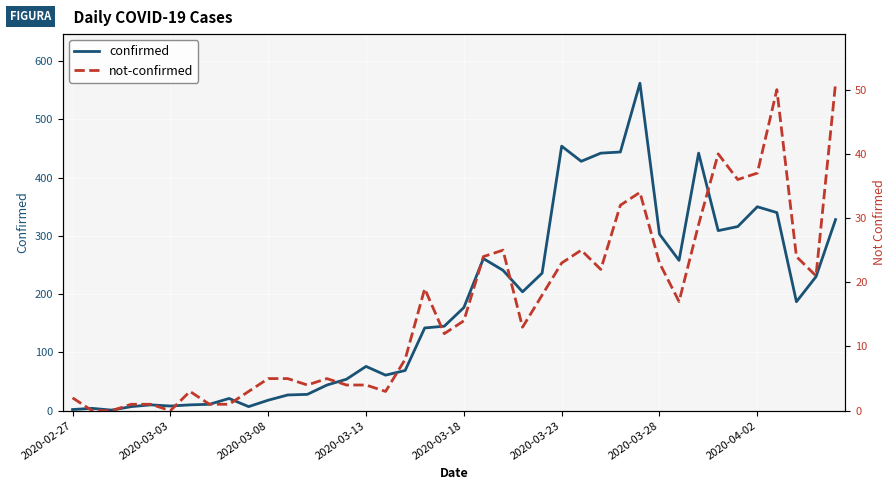

What is the total value across all series at 27?

464